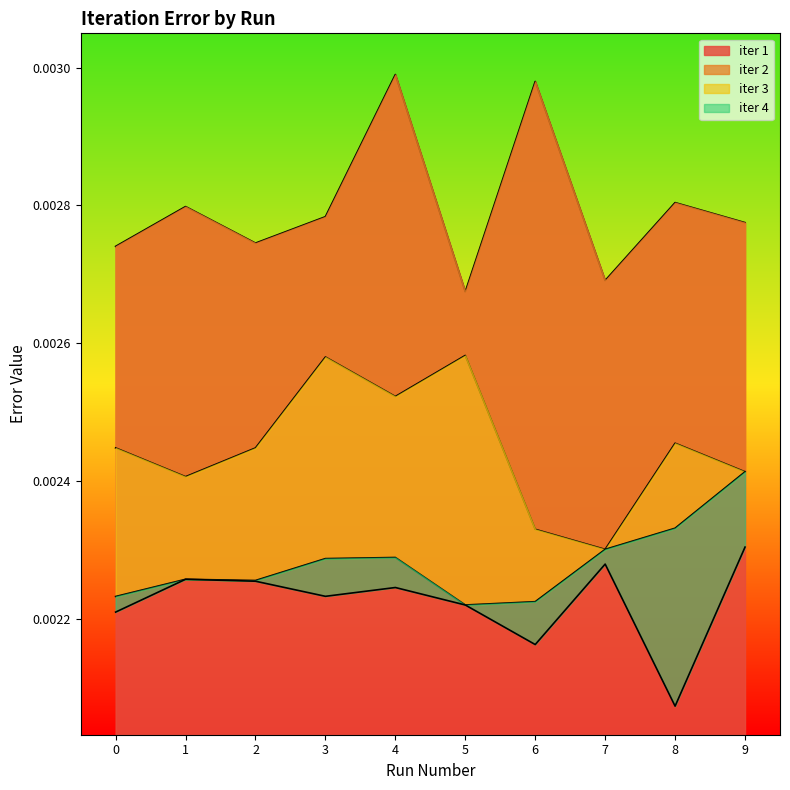

How many iter 3 values are between 0 and 1?

10